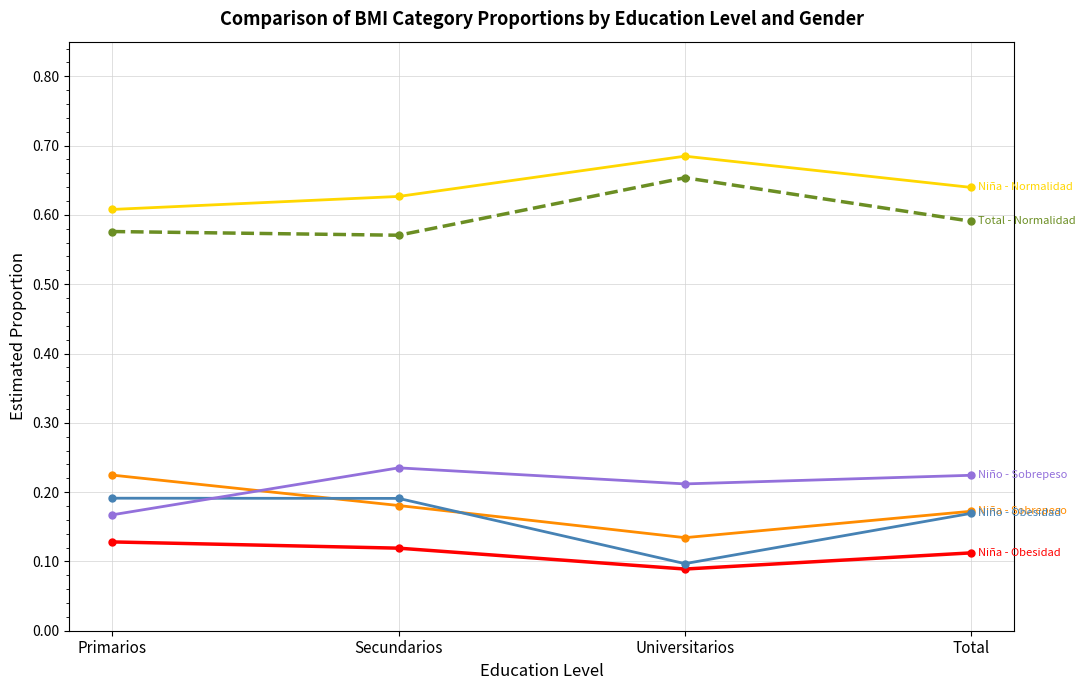

What is the difference between the highest and lowest values at Total?

0.5